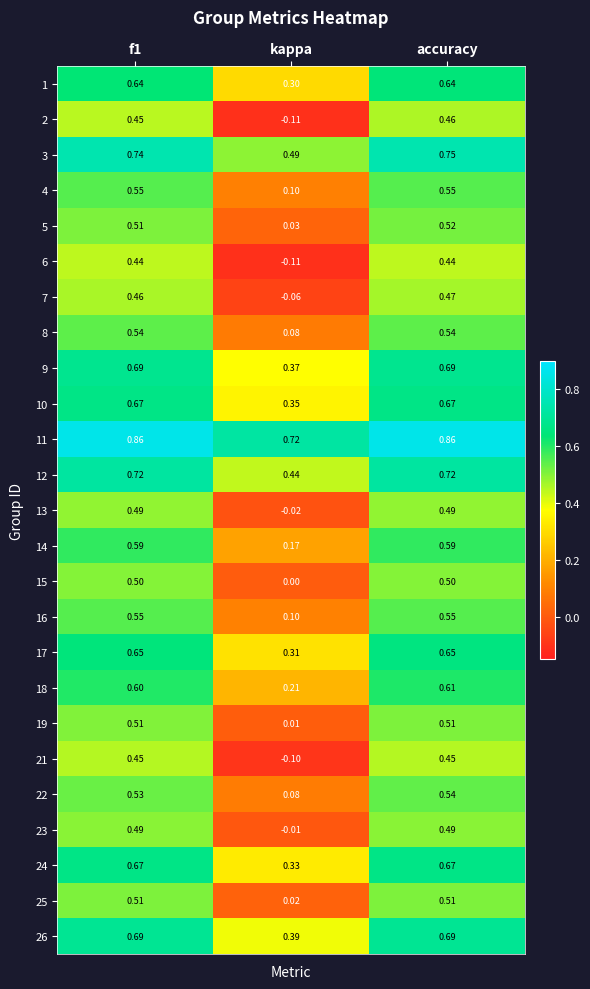

At which label does 6 reach its minimum?

kappa